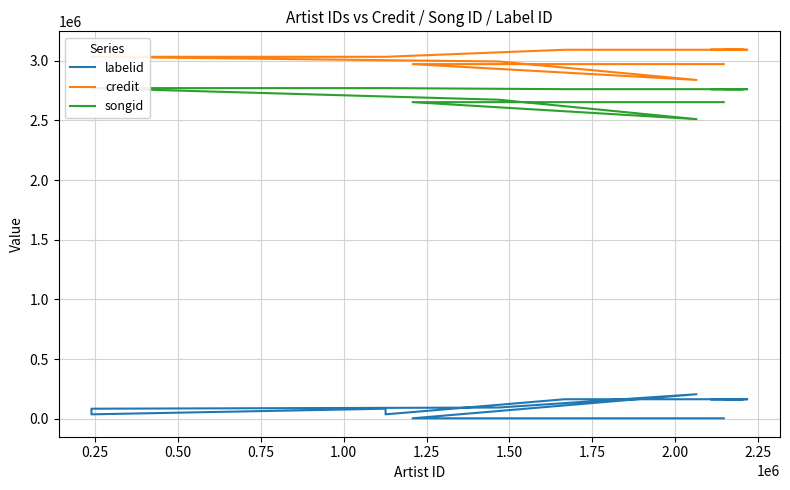

How many data points in labelid are less than 93399?

8